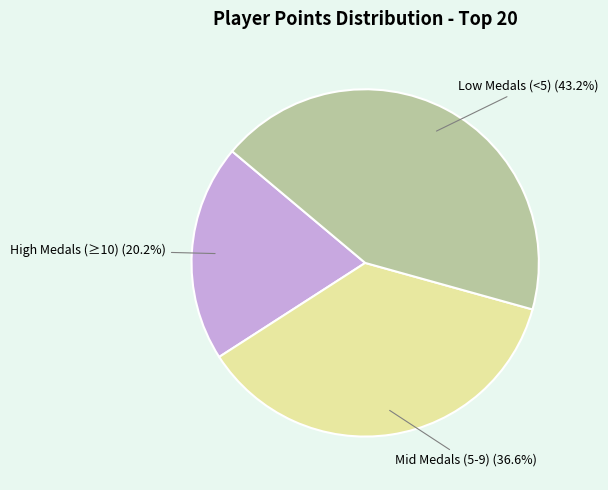

How many slices are in this pie chart?

3